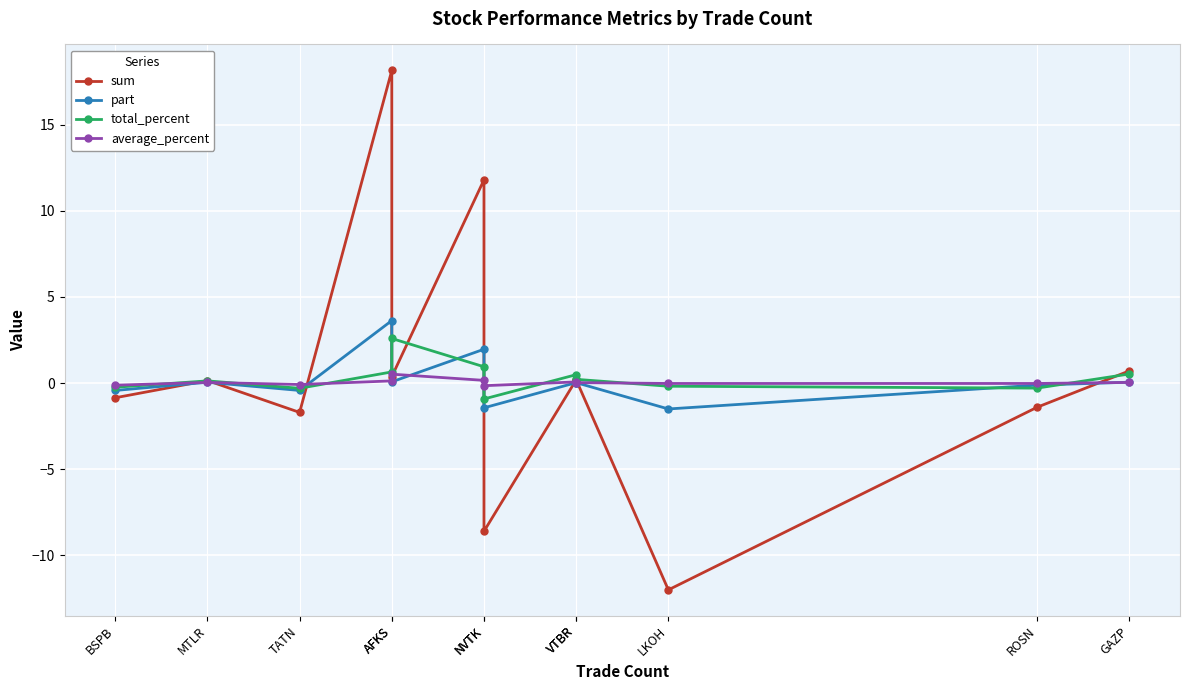

Reading left to right, what are all the values shown in this chart?

sum: -0.8	0.1	-1.7	18.1	0.4	11.8	-8.6	0.2	0.2	-12.0	-1.4	0.7
part: -0.4	0.0	-0.4	3.6	0.1	2.0	-1.4	0.0	0.0	-1.5	-0.1	0.1
total_percent: -0.2	0.1	-0.3	0.7	2.6	0.9	-0.9	0.5	0.2	-0.2	-0.3	0.5
average_percent: -0.1	0.0	-0.1	0.1	0.5	0.2	-0.1	0.1	0.0	-0.0	-0.0	0.0